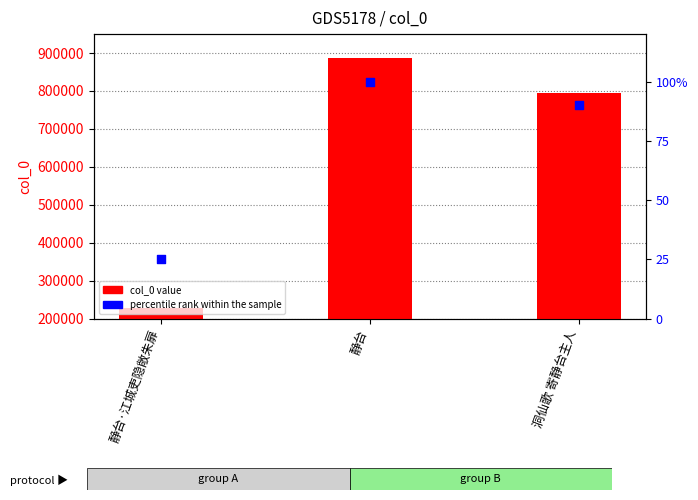

At which category is the sum across all series the highest?

静台